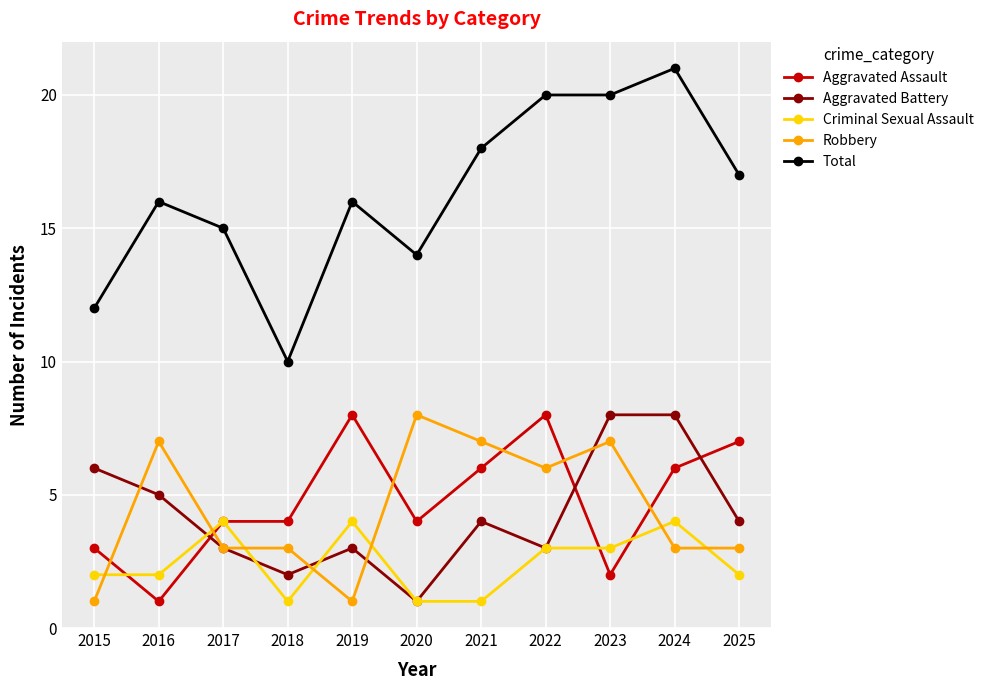

Is it true that Total equals 30 at 2024?

False